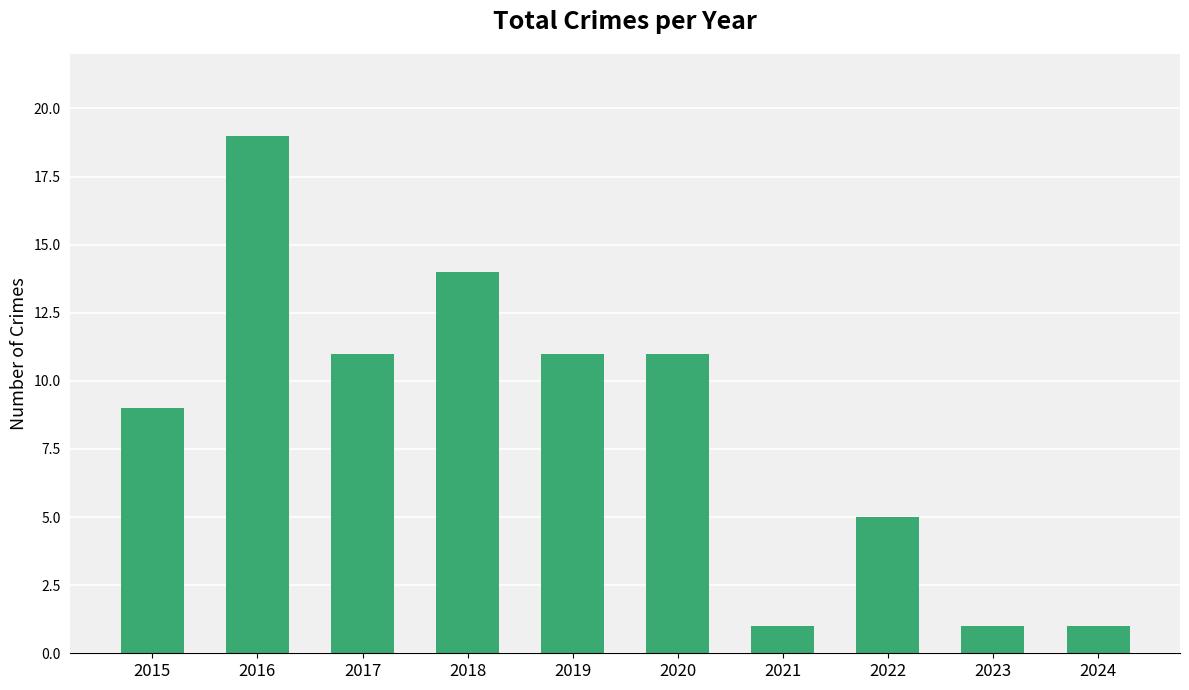

Reading right to left, what are all the values shown in this chart?

1	1	5	1	11	11	14	11	19	9